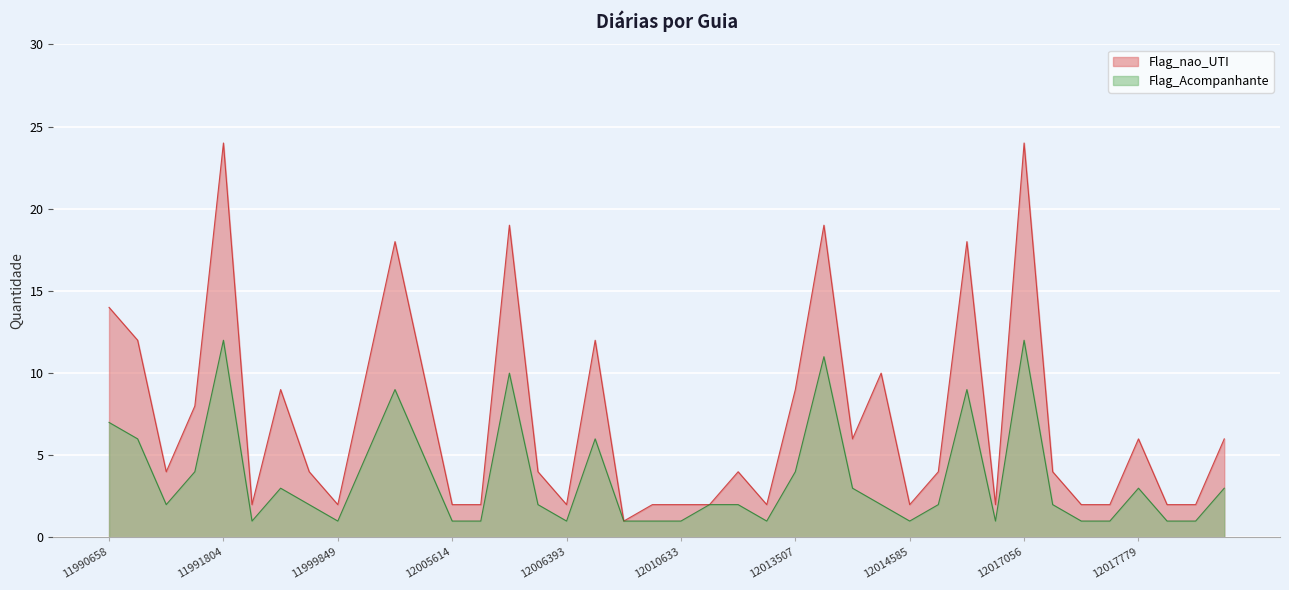

Reading left to right, extract all data points from this chart.

Flag_nao_UTI: 14	12	4	8	24	2	9	4	2	10	18	10	2	2	19	4	2	12	1	2	2	2	4	2	9	19	6	10	2	4	18	2	24	4	2	2	6	2	2	6
Flag_Acompanhante: 7	6	2	4	12	1	3	2	1	5	9	5	1	1	10	2	1	6	1	1	1	2	2	1	4	11	3	2	1	2	9	1	12	2	1	1	3	1	1	3